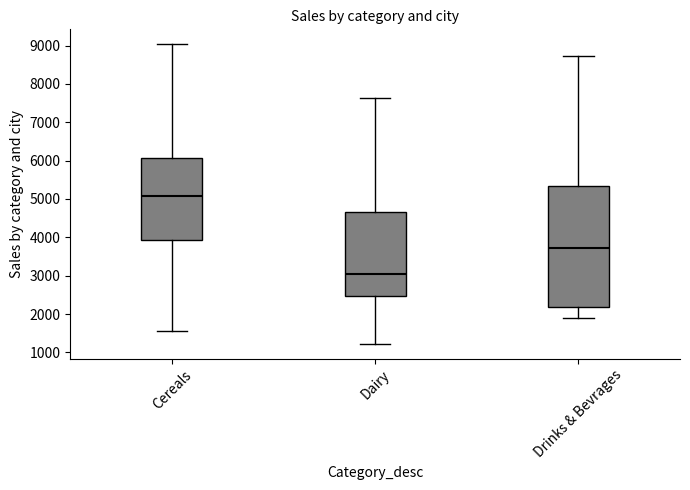

Reading left to right, read every box against the y-axis: the position of its median line, the range the box covers, and the ends of its whiskers. The values are not printed on the chart, so give them approximately, as read against the axis.

Cereals: median 5100, box 3900 to 6100, whiskers 1600 to 9000
Dairy: median 3100, box 2500 to 4700, whiskers 1200 to 7600
Drinks & Bevrages: median 3700, box 2200 to 5300, whiskers 1900 to 8700